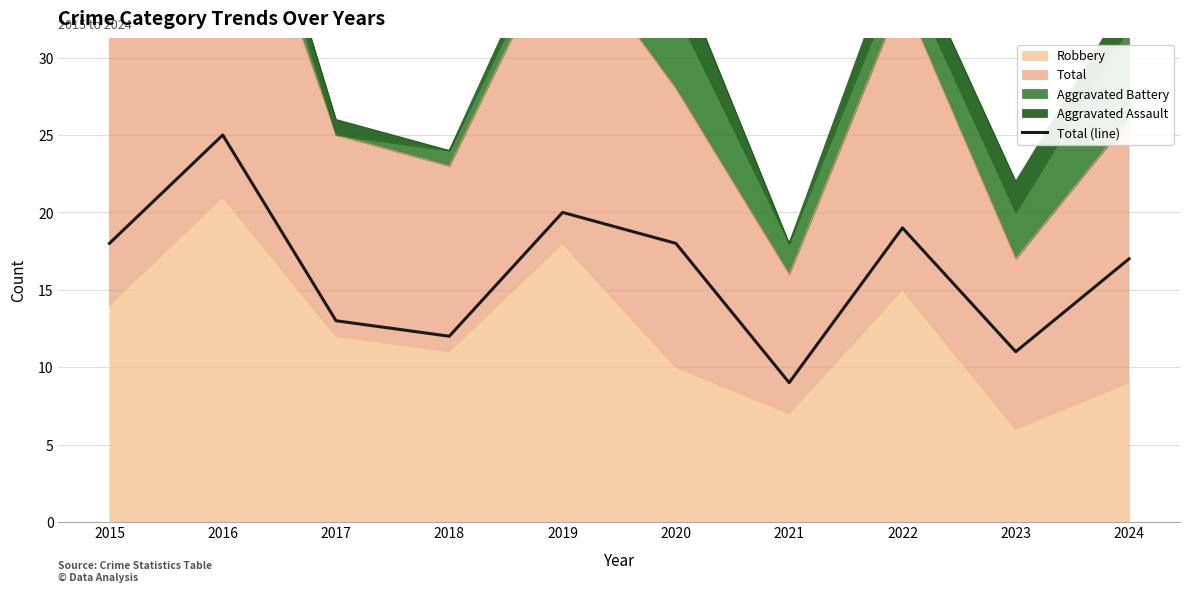

What is the value of the 3rd point from the left?

13